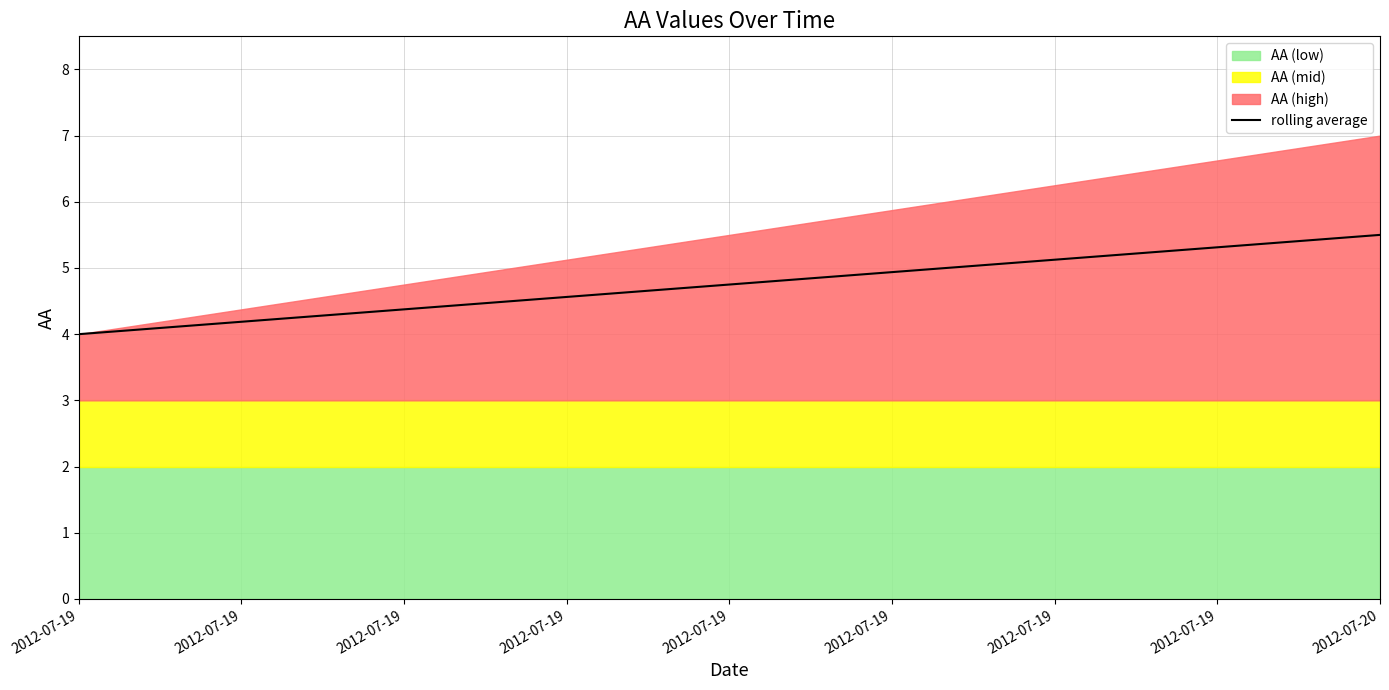

What is the sum of all values?

9.5